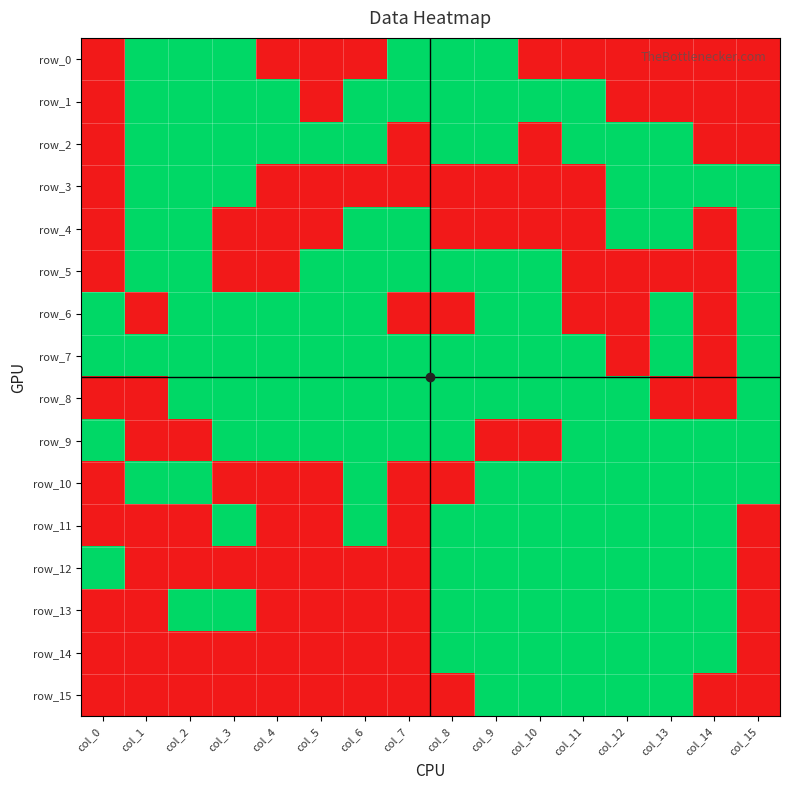

What is the total value across all series at col_15?

8